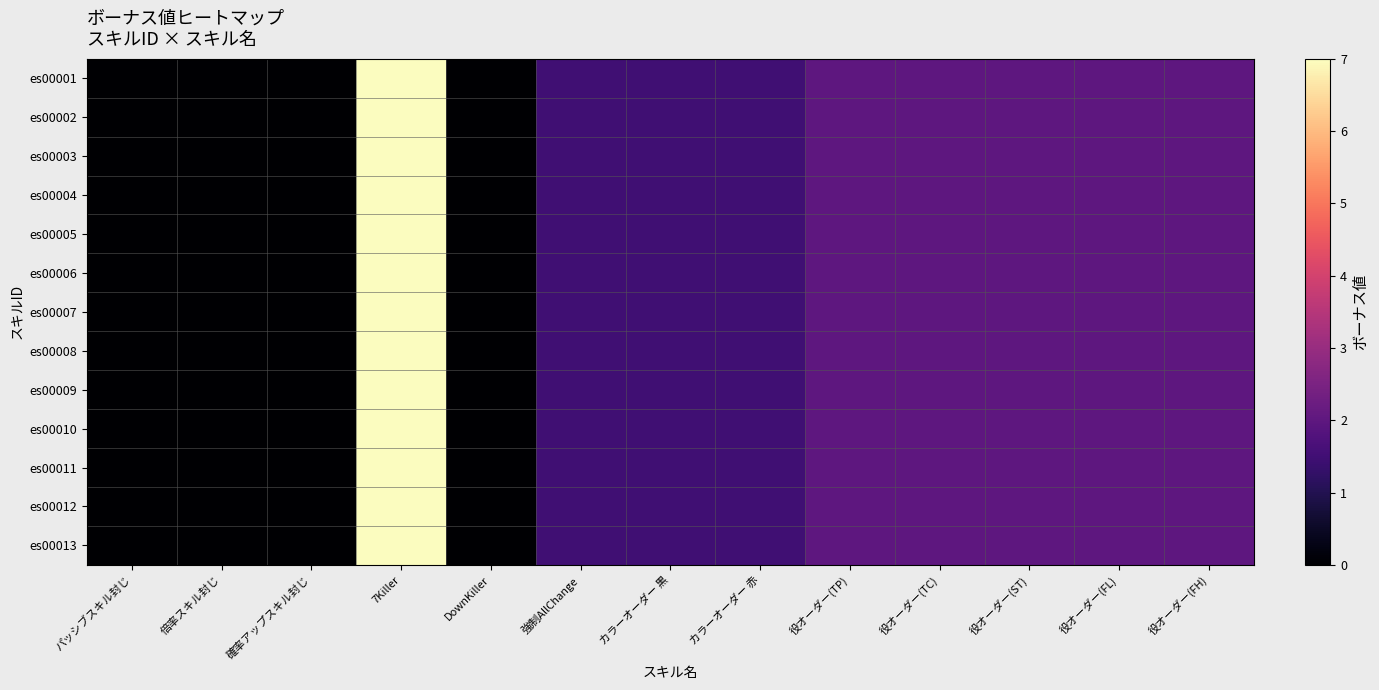

Which series changed the most between カラーオーダー 赤 and 役オーダー(FH)?

es00001